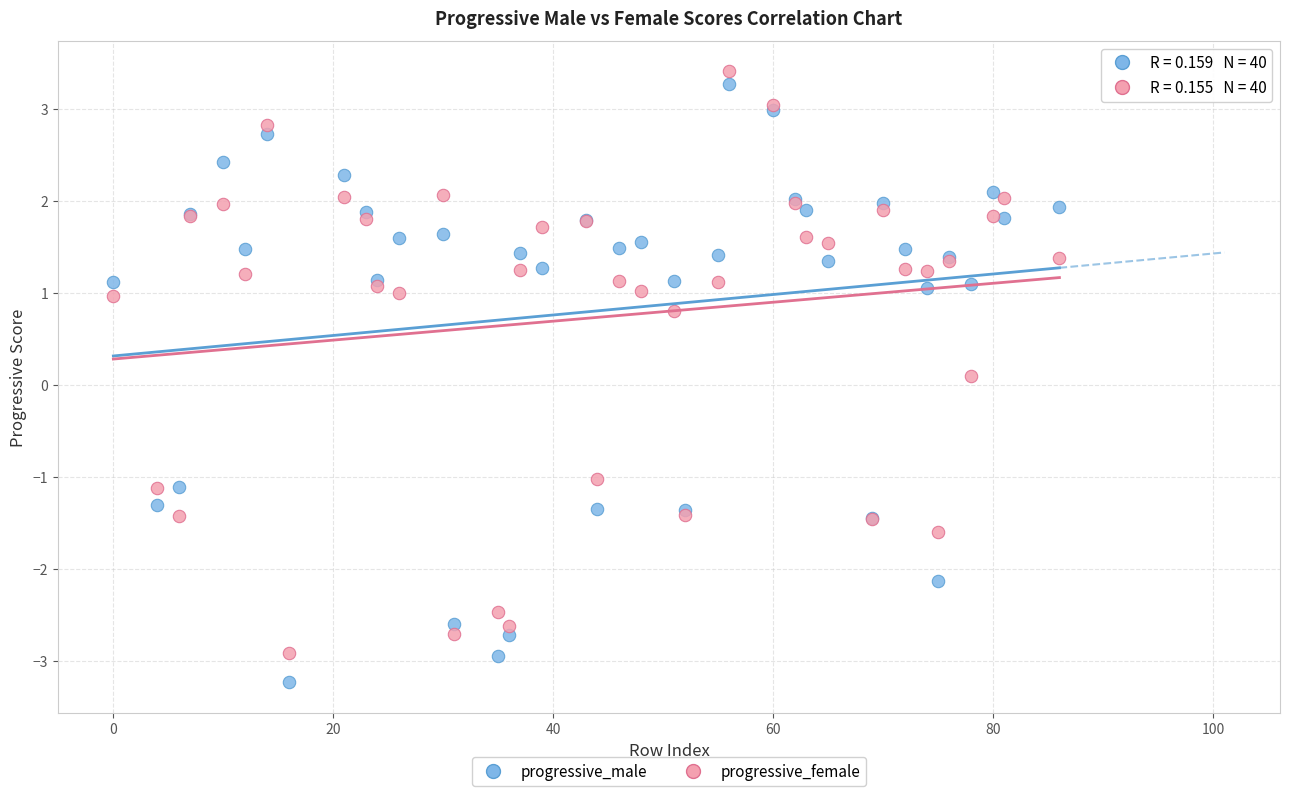

What are all the series names shown in the legend?

progressive_male, progressive_female